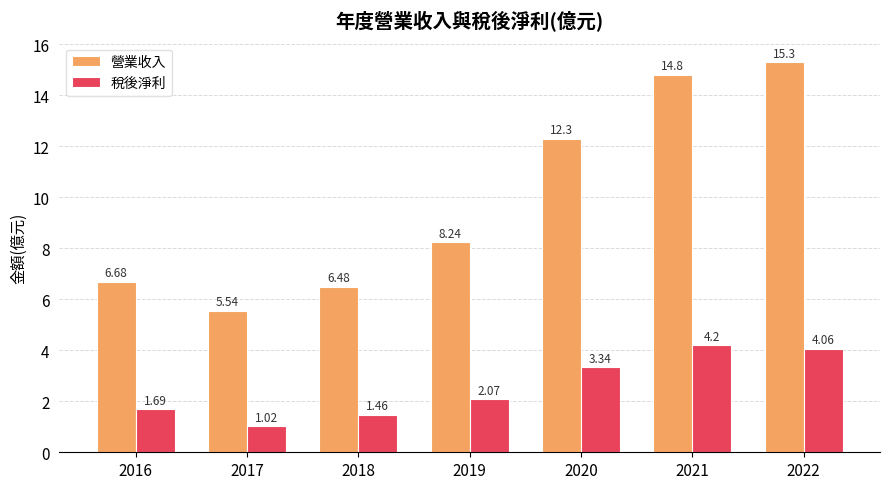

What is the value of the 營業收入 bar at the 7th from the left?

15.3